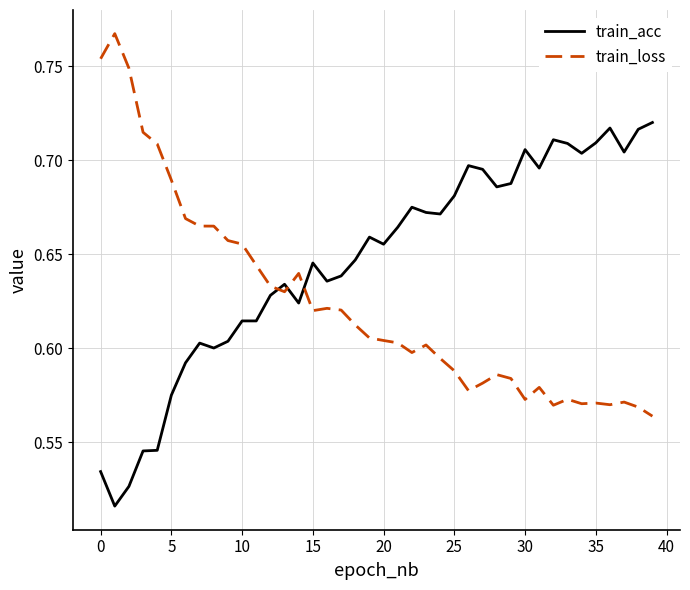

List the series in order of their peak value, lowest first.

train_acc, train_loss